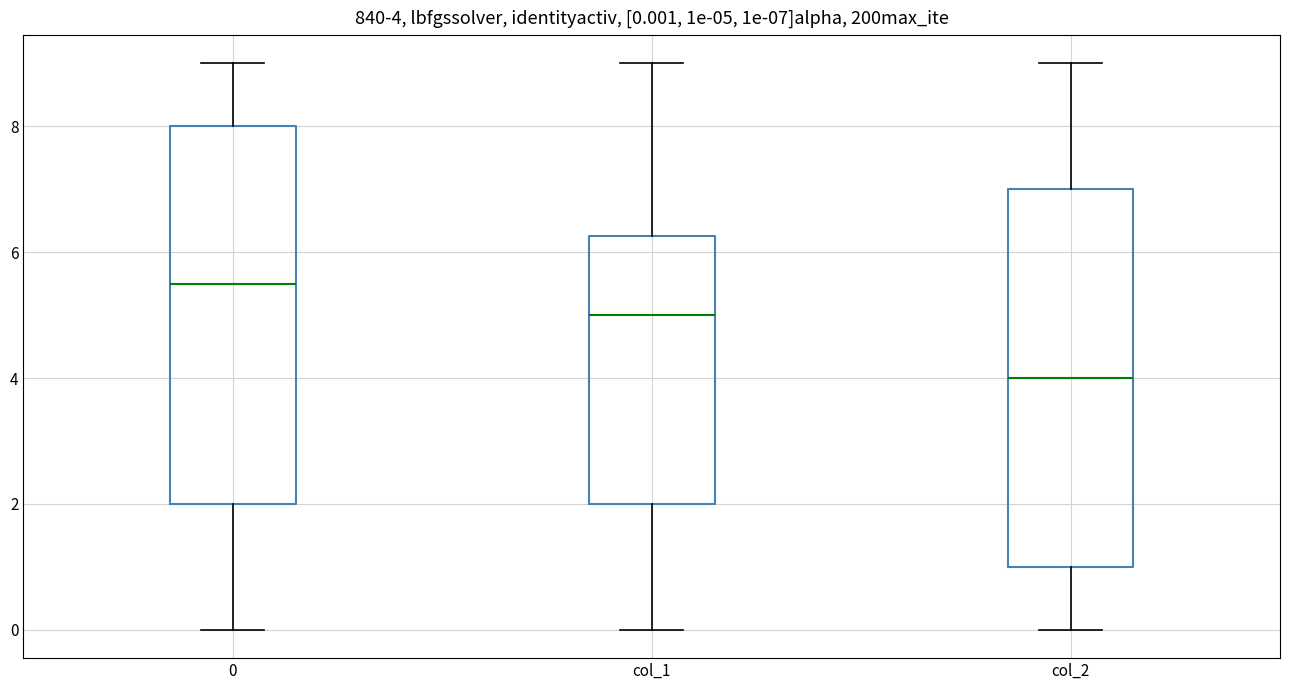

Which box's median line is the lowest?

col_2